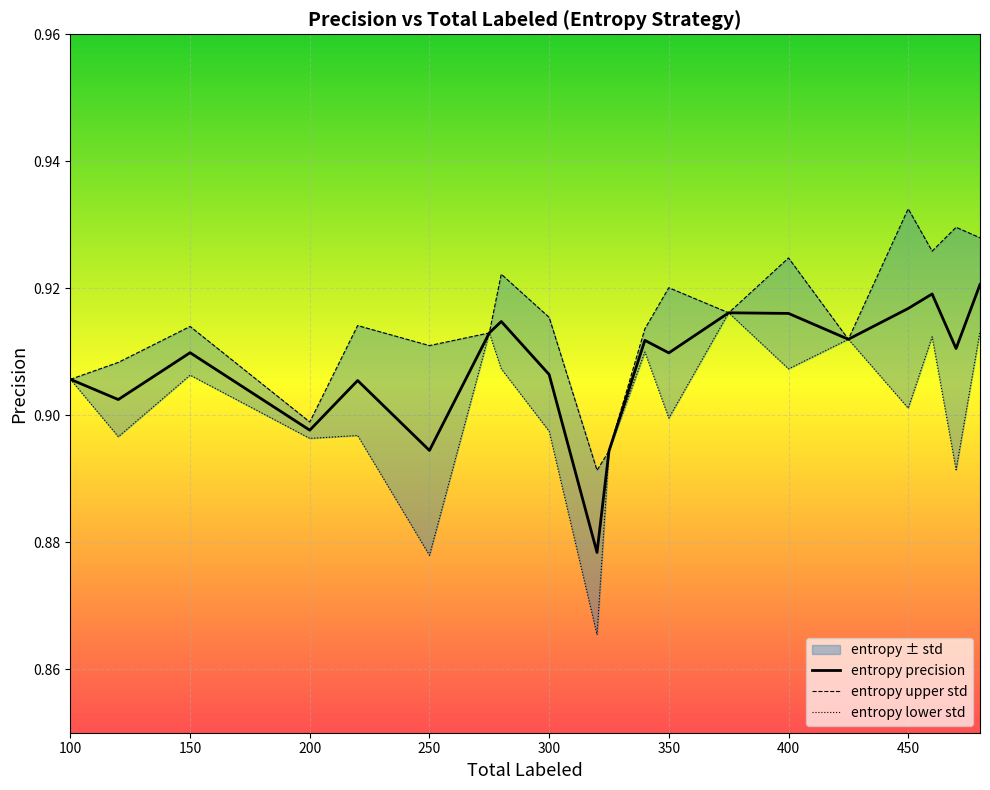

Which series has the largest total across all categories?

entropy_std_upper